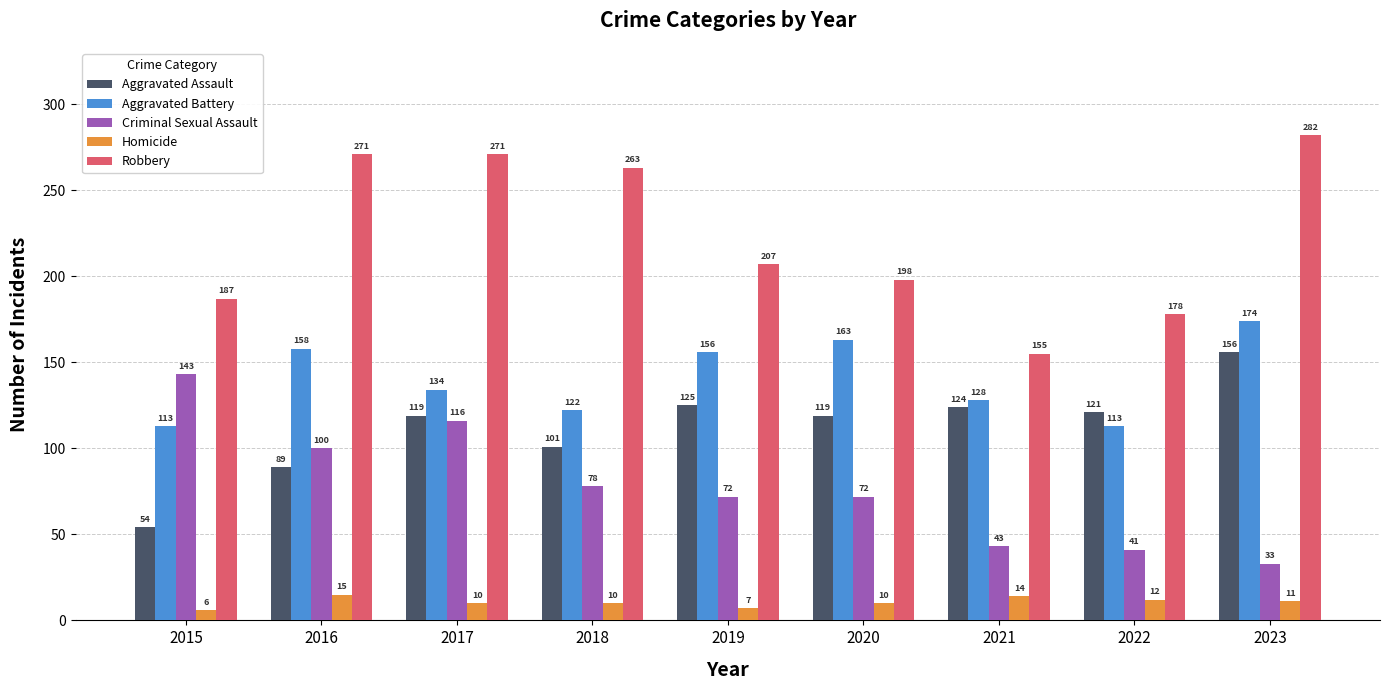

Read the Criminal Sexual Assault value at 2022, to the nearest 50.

50